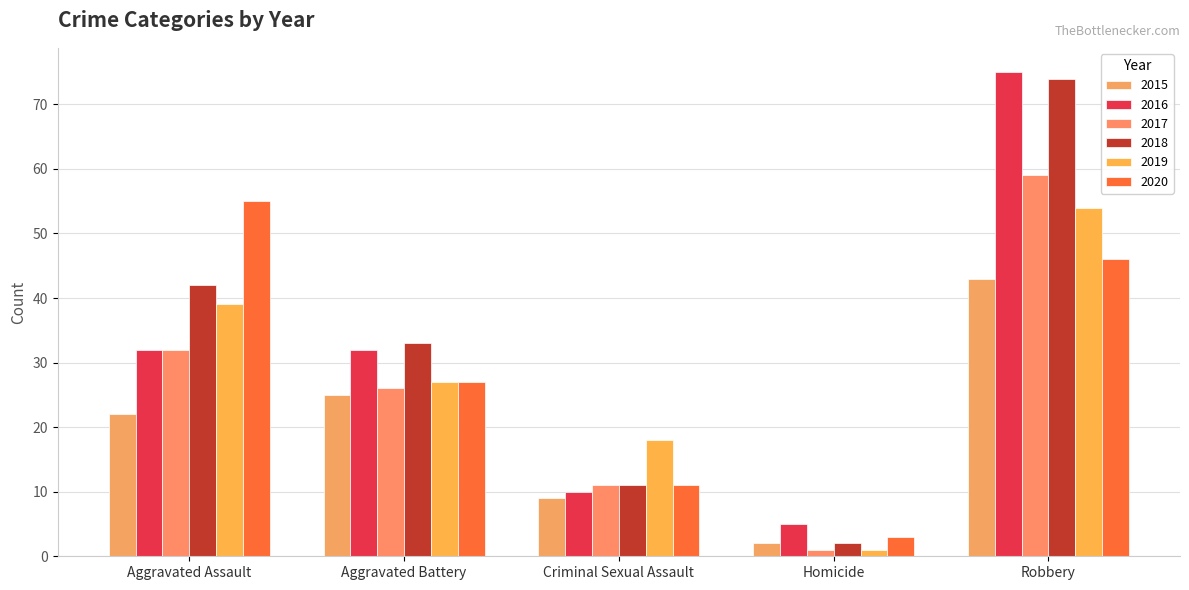

What is the difference between the 2018 values at Aggravated Battery and Robbery?

41